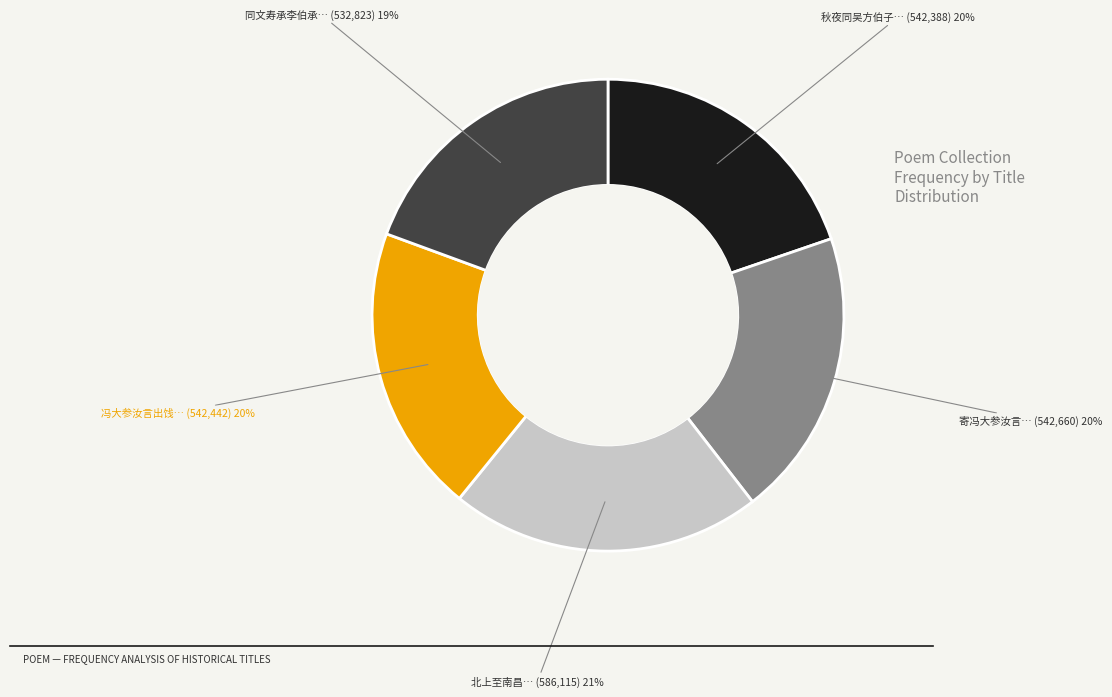

Approximately how many times larger is the value at 冯大参汝言出饯… compared to 秋夜同吴方伯子…?

1.0